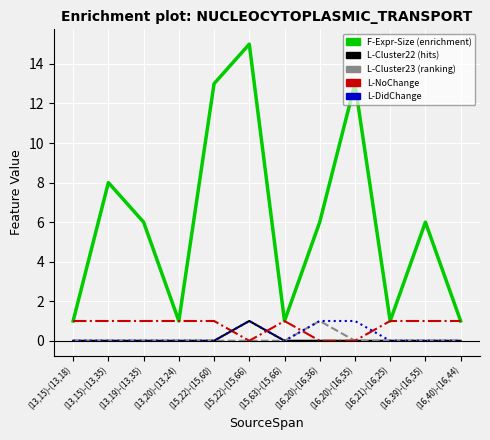

What is the spread (max minus min) of values at (16,20)-(16,36)?

6